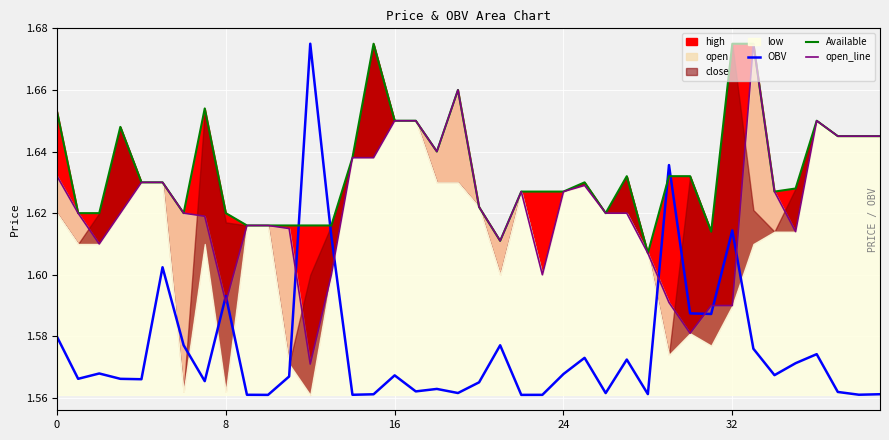

At how many categories does at least one series exceed 1?

40